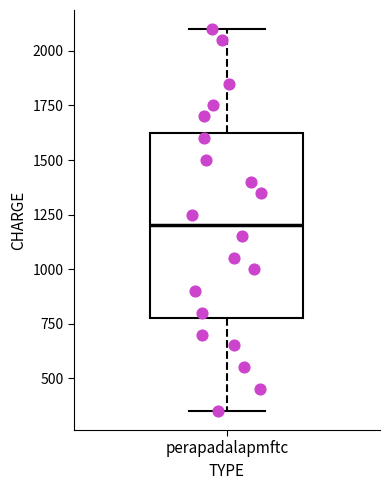

Where does the median line of the box for perapadalapmftc sit on the y-axis? The values are not printed on the chart, so give them approximately, as read against the axis.

1200